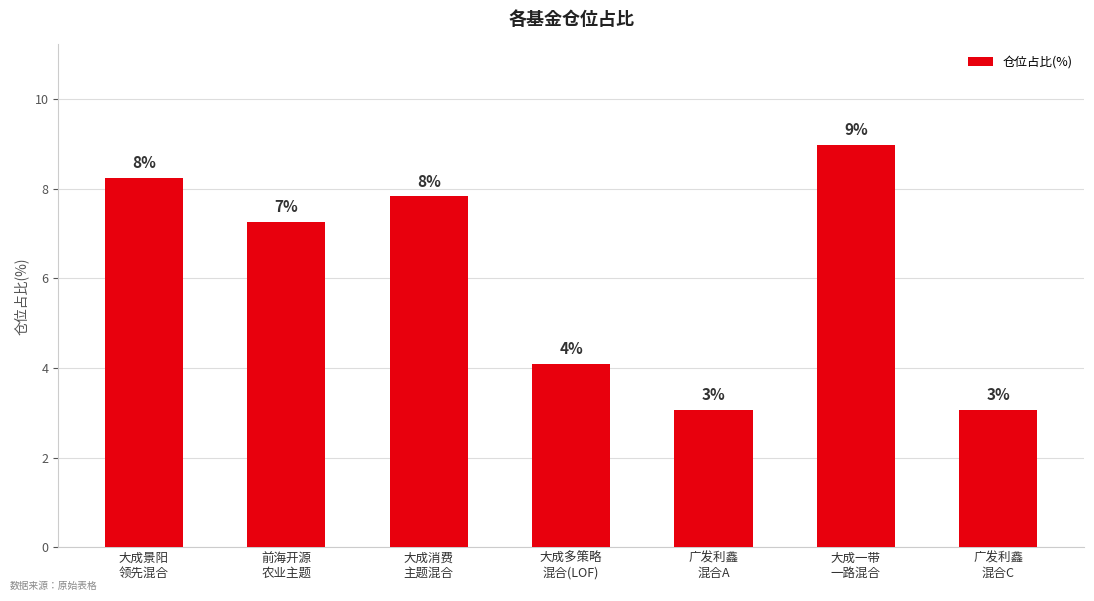

Does the chart contain stacked bars?

No